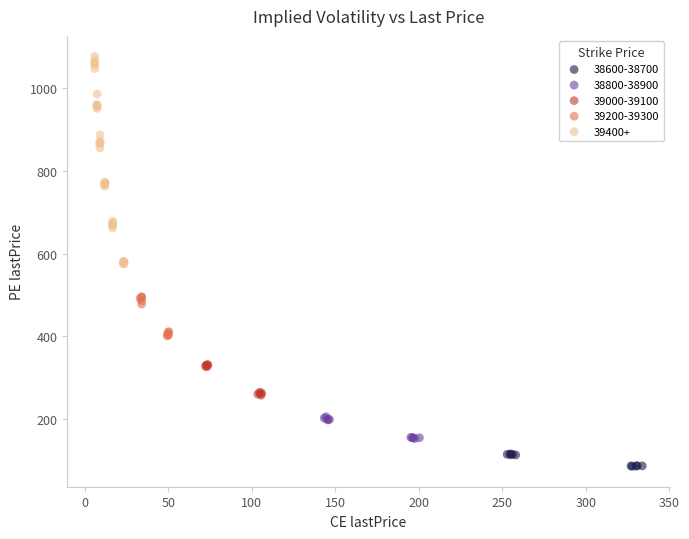

Which series has the widest spread of Y values?

39400+